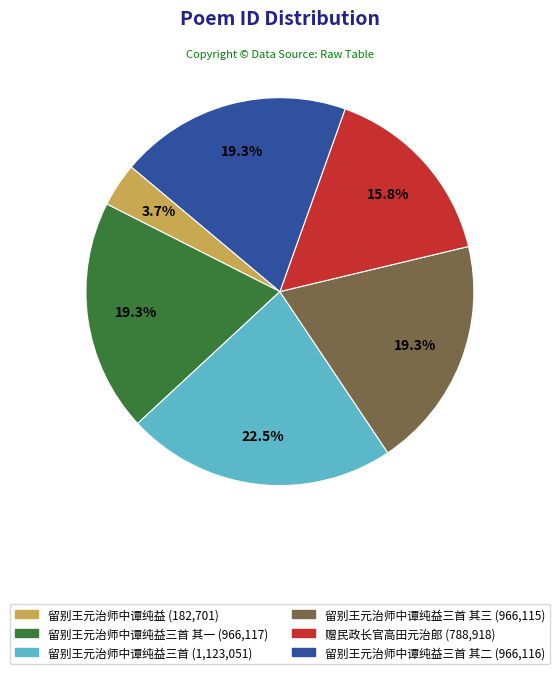

Does any single category account for the majority?

No